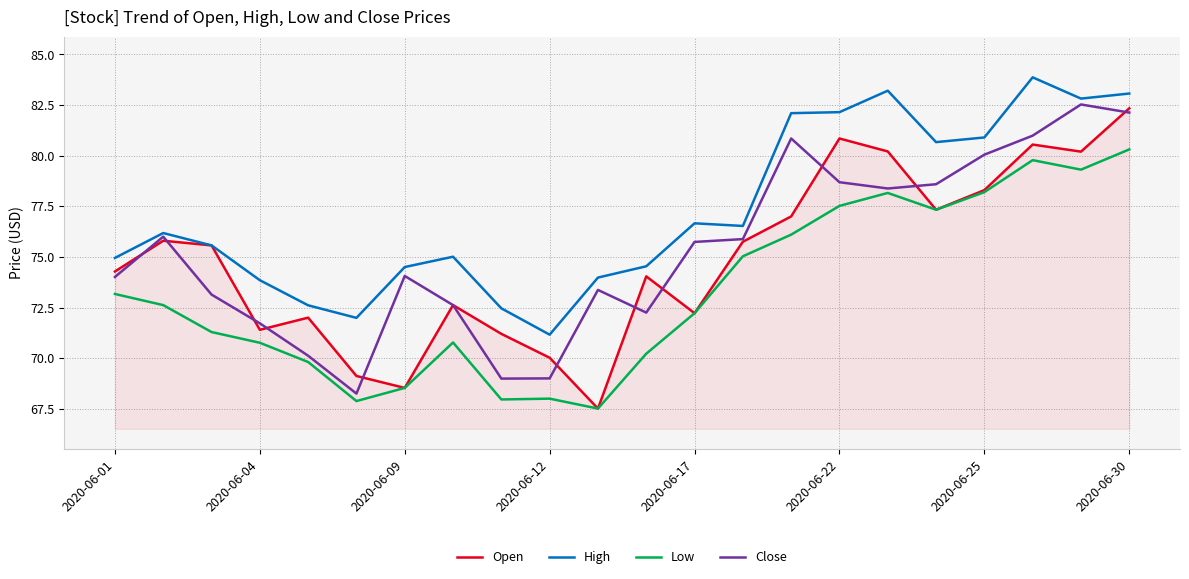

Which series has the largest total across all categories?

High